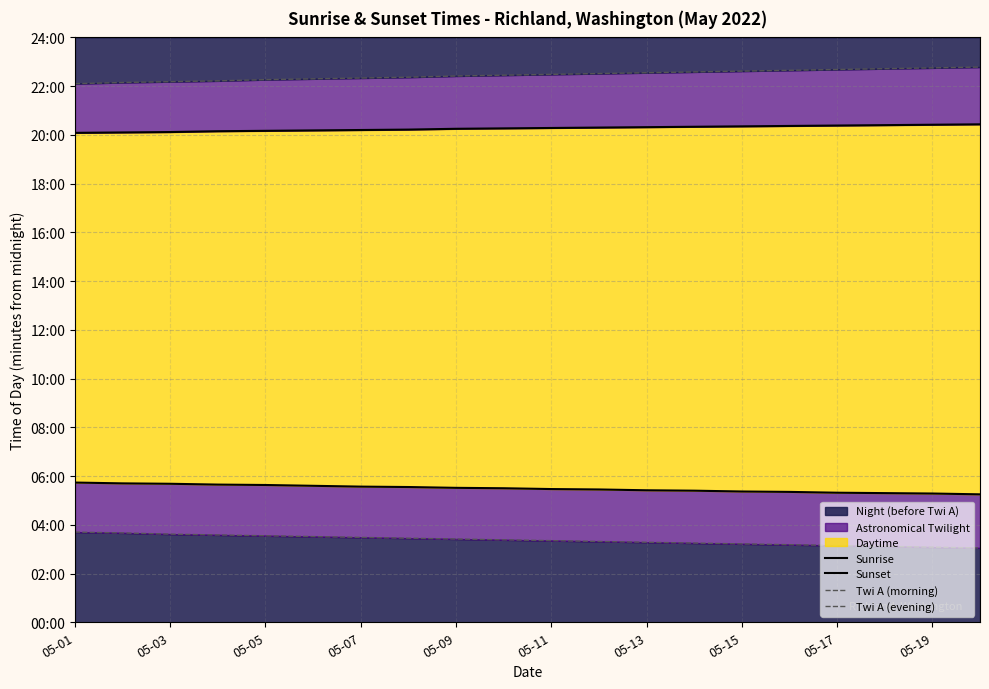

Read the Sunset value at 05-03, to the nearest 5.

1205